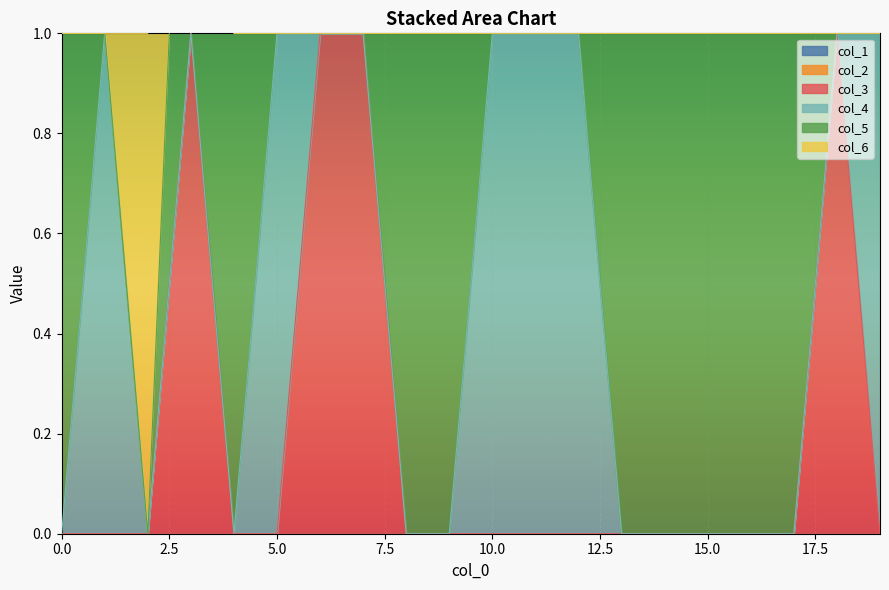

The col_3 series shows 2 at 7. True or false?

False